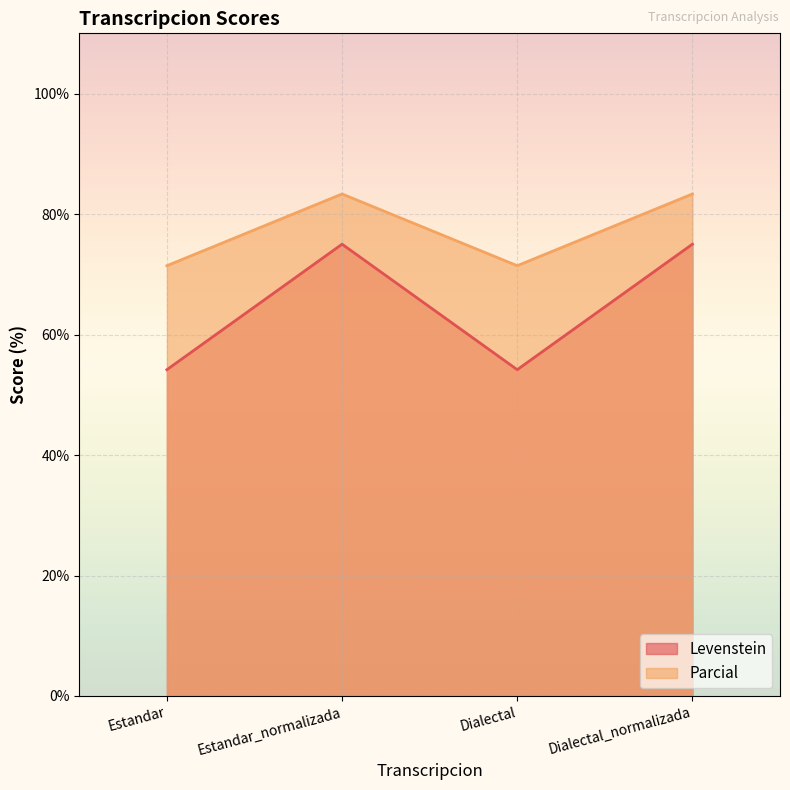

At which category does the chart reach its minimum across all series?

Estandar